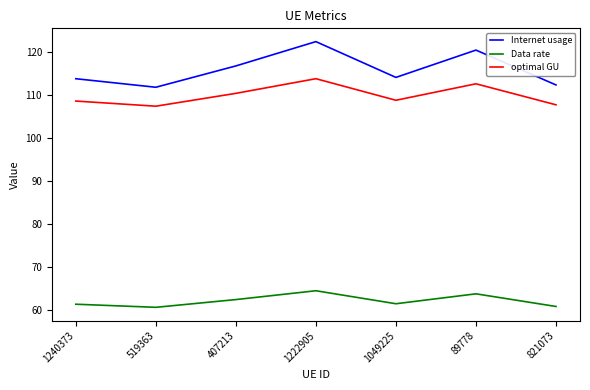

True or false: optimal GU and Internet usage intersect in this chart.

False